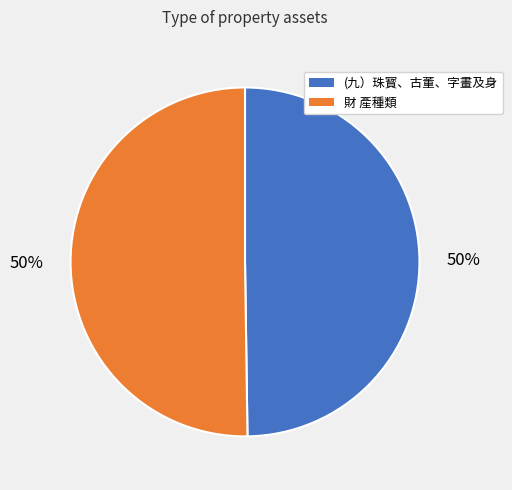

Approximately how many times larger is the value at (九）珠寳、古董、字畫及身 compared to 財 產種類?

1.0